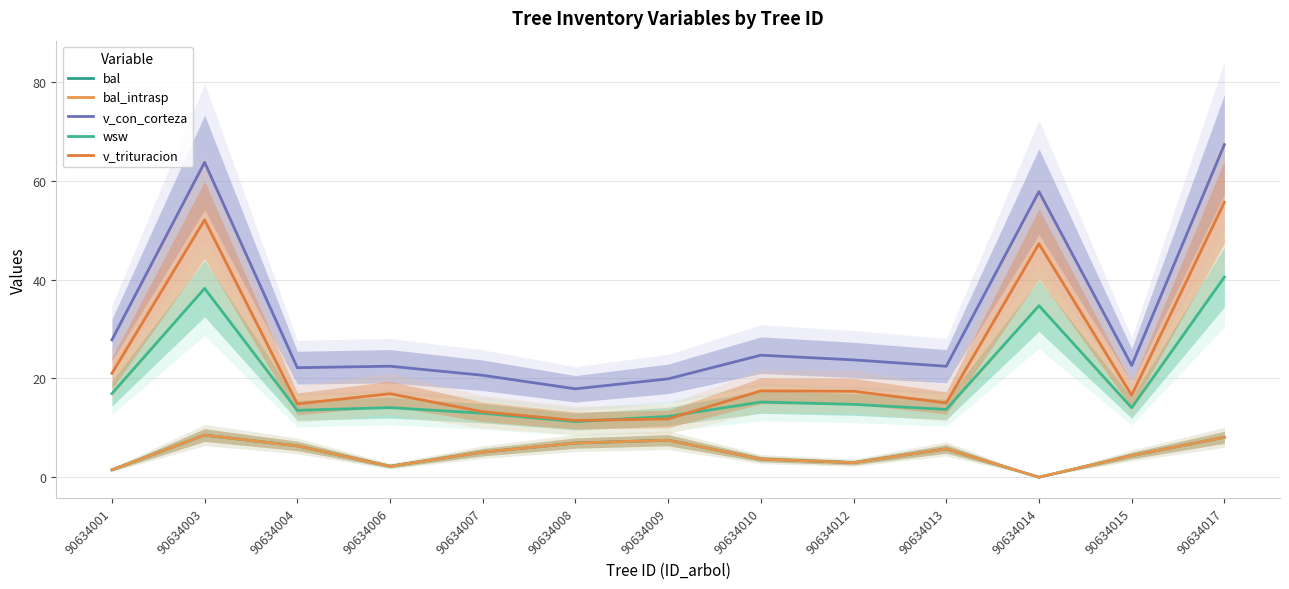

True or false: bal_intrasp has a value of 7.5 at 90634009.

True